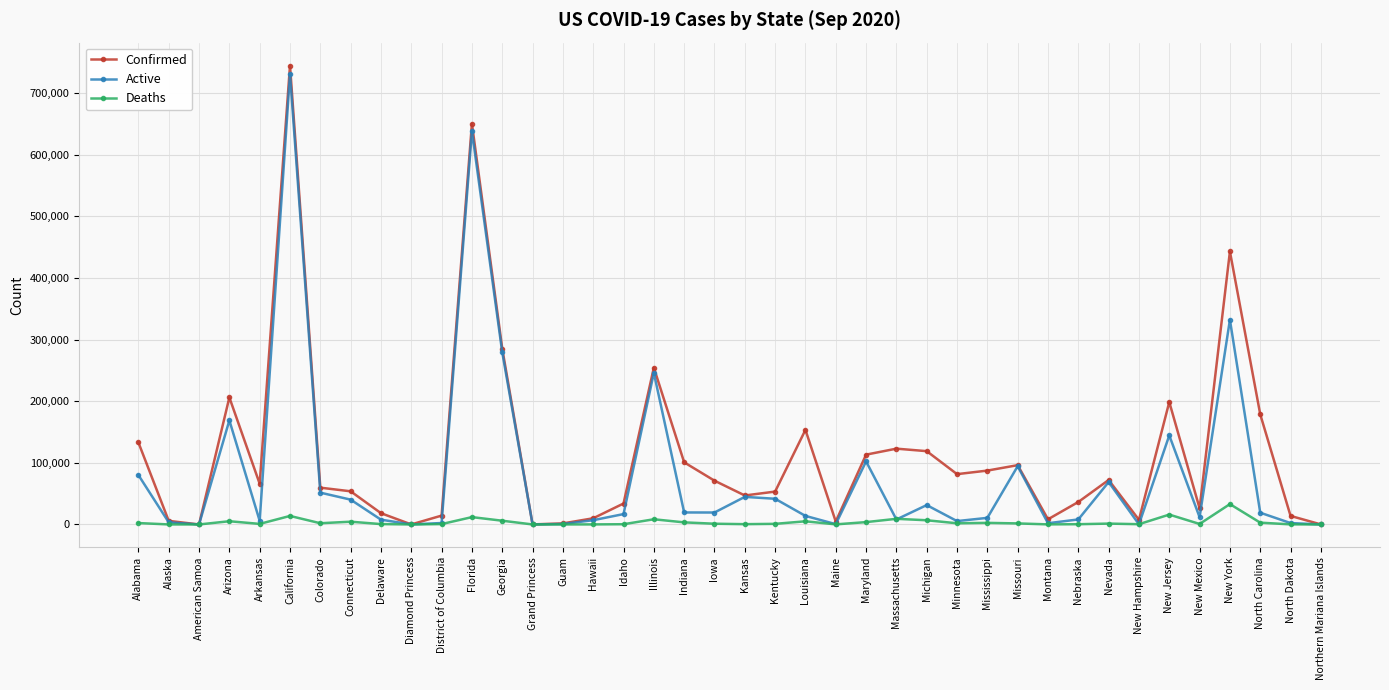

Which series has the widest spread of values?

Confirmed